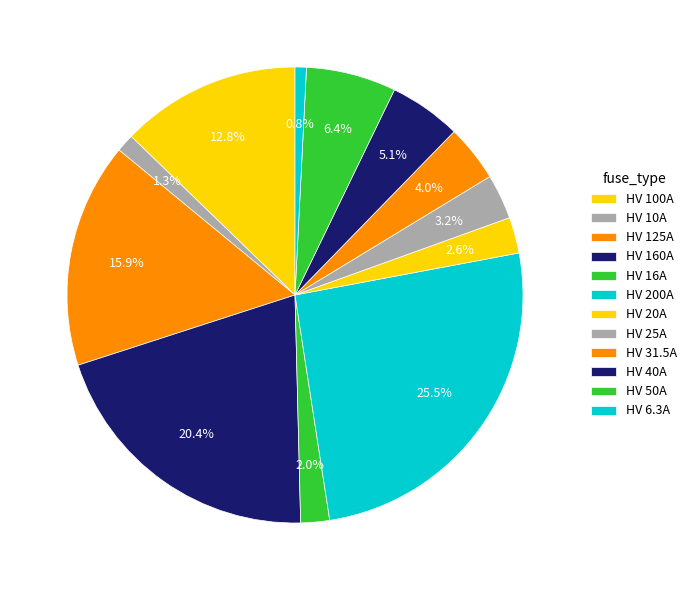

Between HV 6.3A and HV 40A, which is larger?

HV 40A